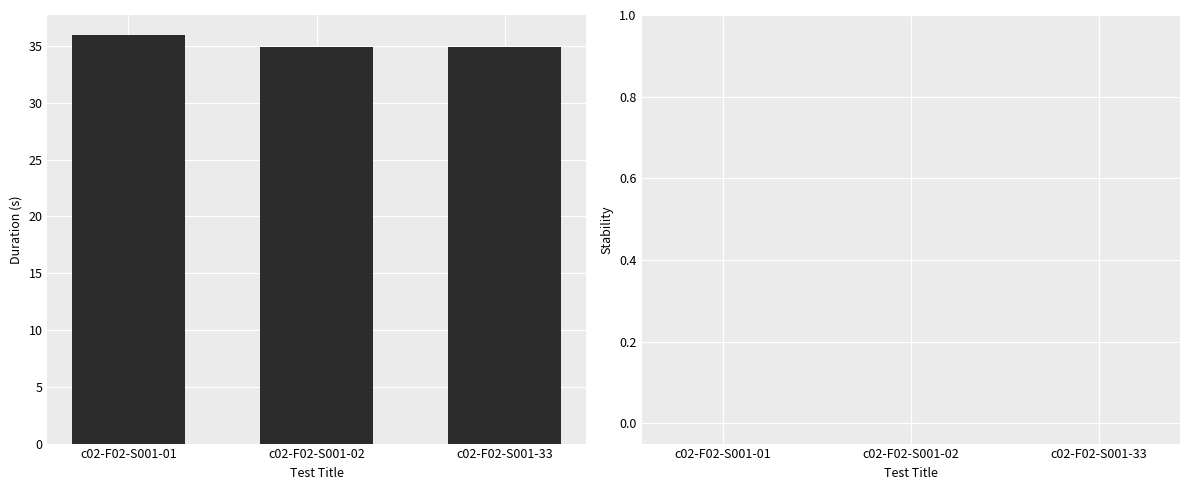

Which has a higher value, c02-F02-S001-02 or c02-F02-S001-01?

c02-F02-S001-01